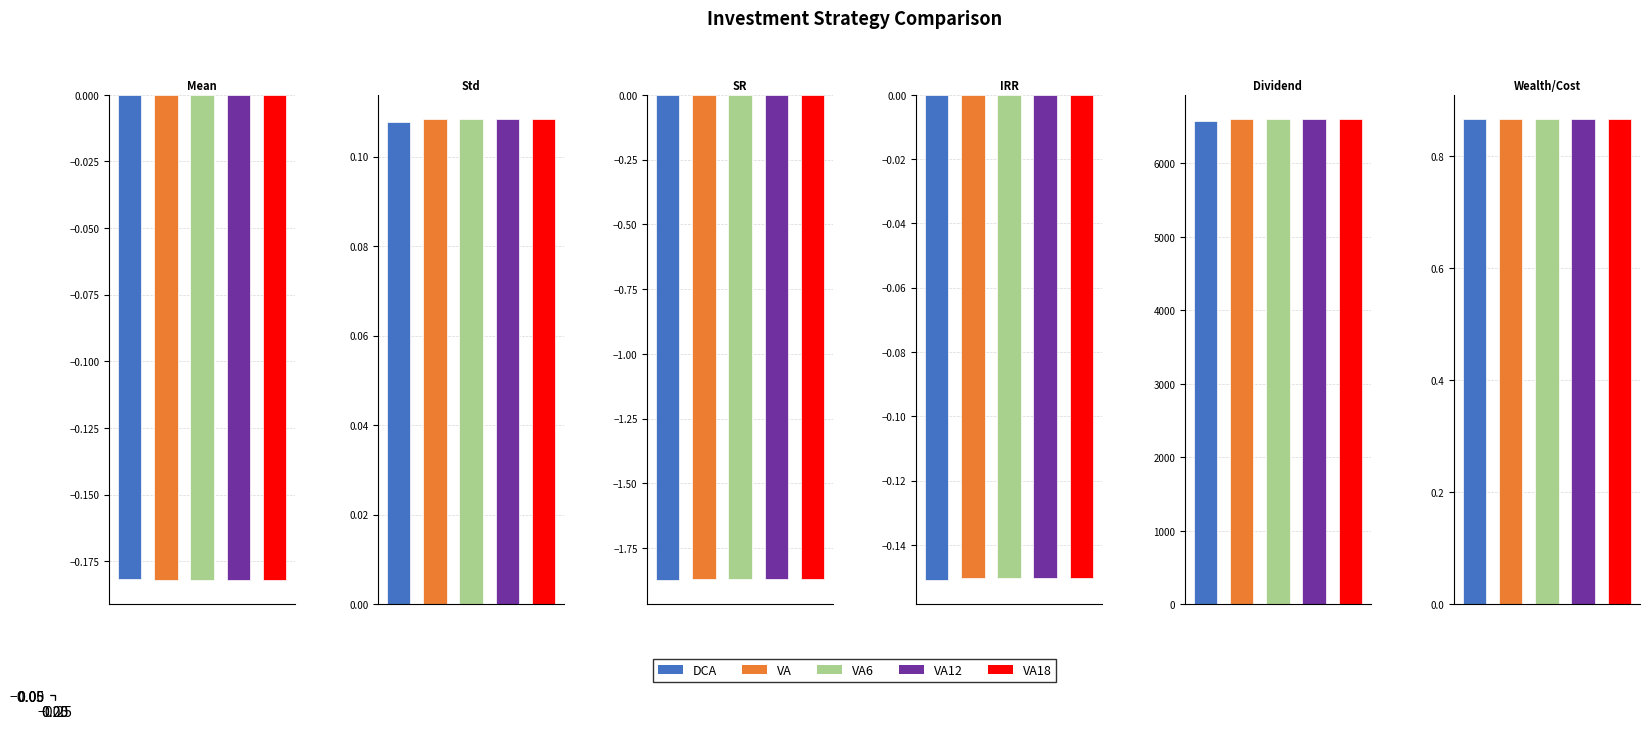

Which has a higher value, SR or IRR?

IRR